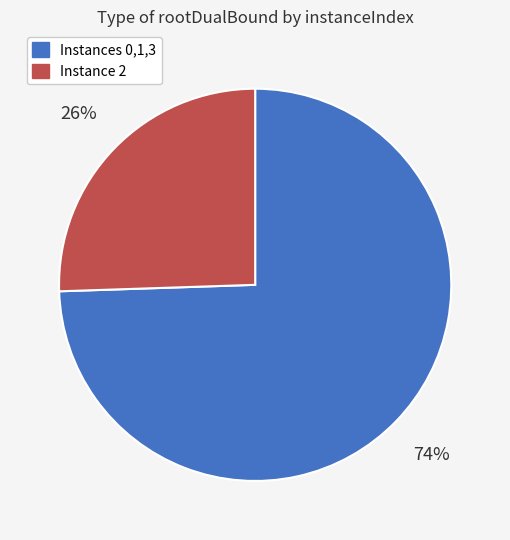

Is there a majority slice in this chart?

Yes